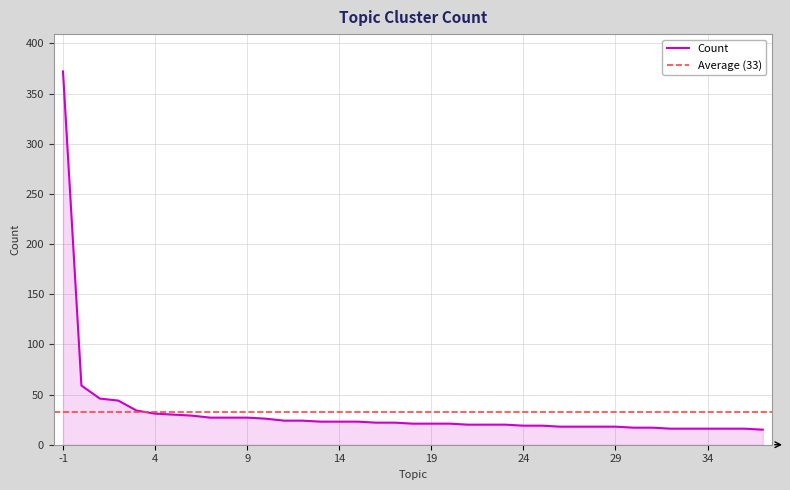

Reading left to right, list all the values displayed in this chart.

372	59	46	44	34	31	30	29	27	27	27	26	24	24	23	23	23	22	22	21	21	21	20	20	20	19	19	18	18	18	18	17	17	16	16	16	16	16	15